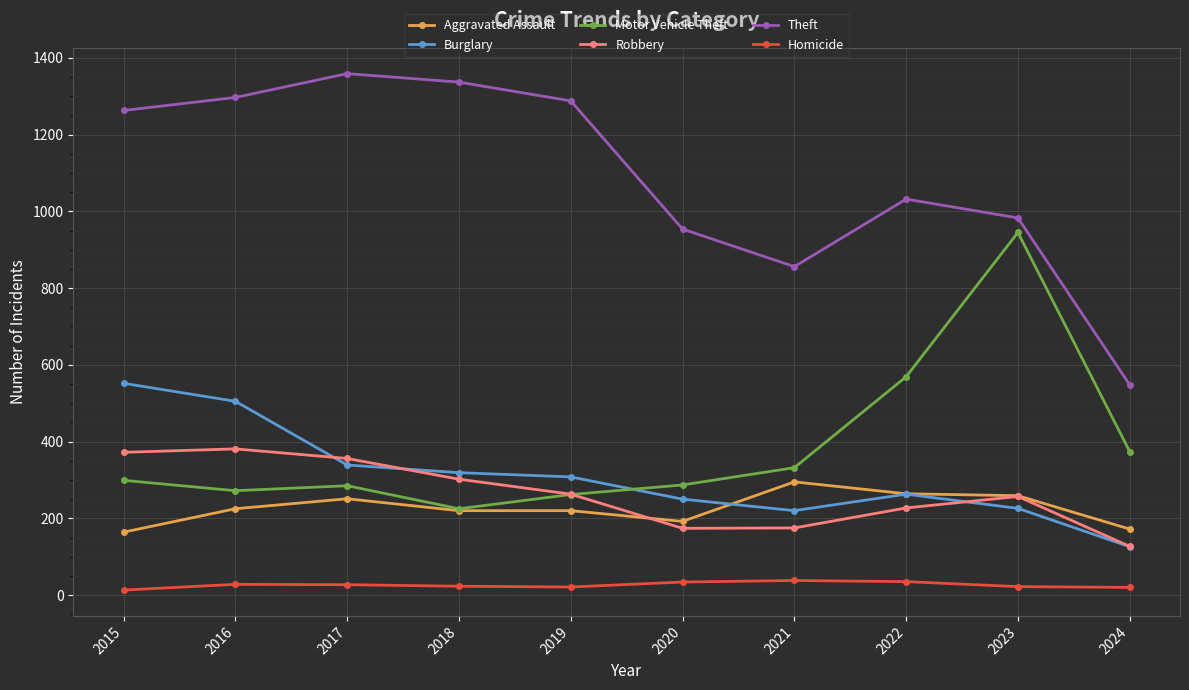

What is the highest value of the Robbery series?

381